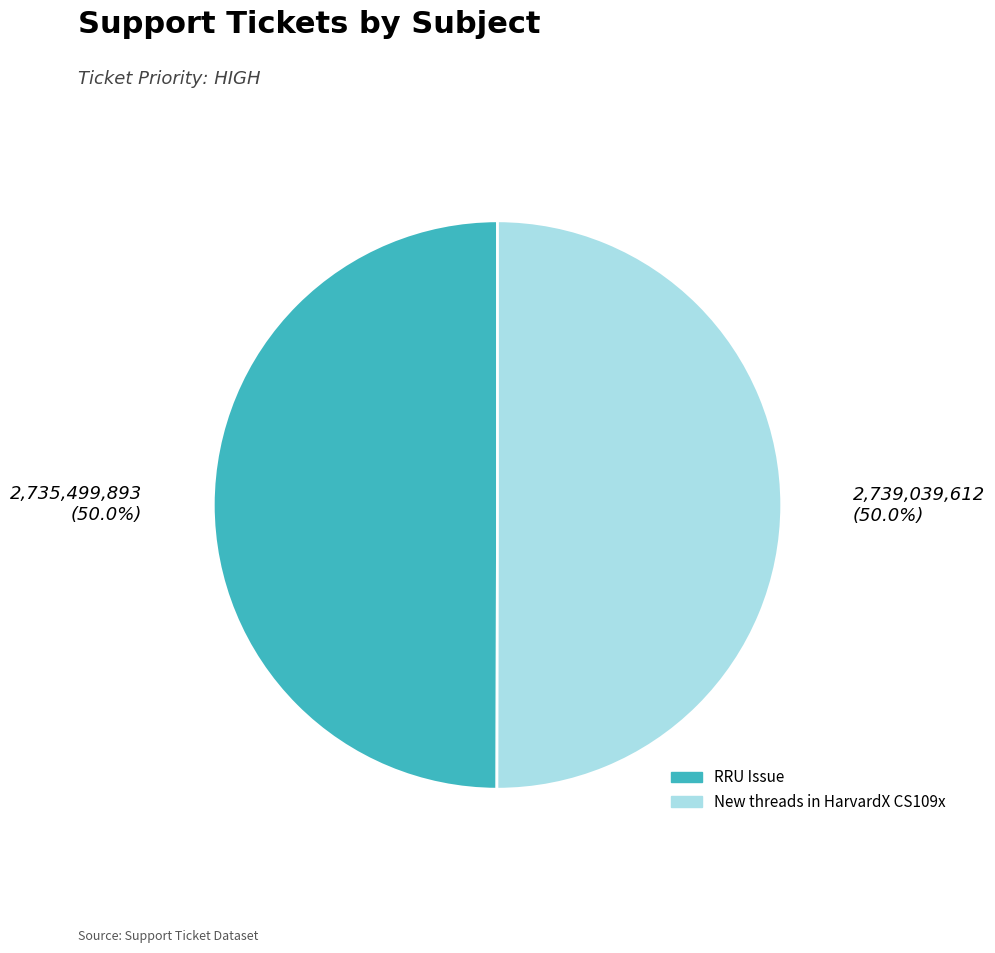

Count the number of slices in the pie.

2